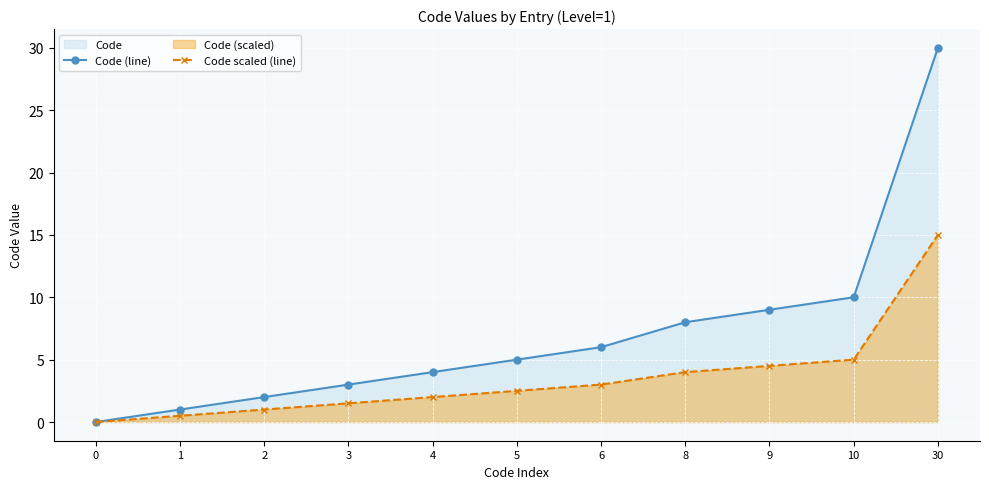

Read the Code (line) value at 1.

1.0